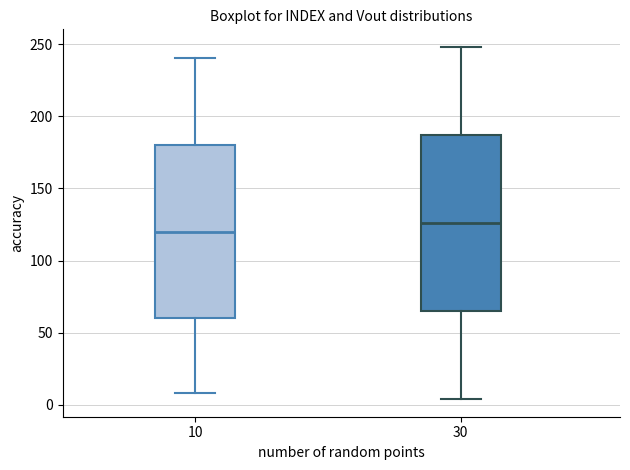

Reading left to right, transcribe this box plot: for each box, give where its median line is, the range the box spans, and where its two whiskers end, as read against the y-axis. The values are not printed on the chart, so give them approximately, as read against the axis.

10: median 120, box 60 to 180, whiskers 10 to 240
30: median 125, box 65 to 185, whiskers 5 to 250